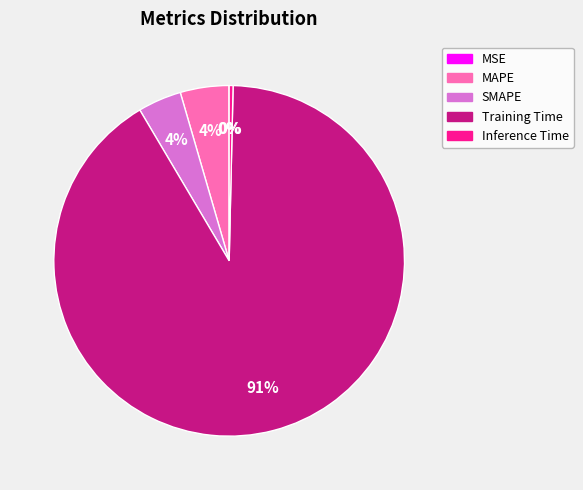

Combined, do Training Time and MAPE account for over 50%?

Yes